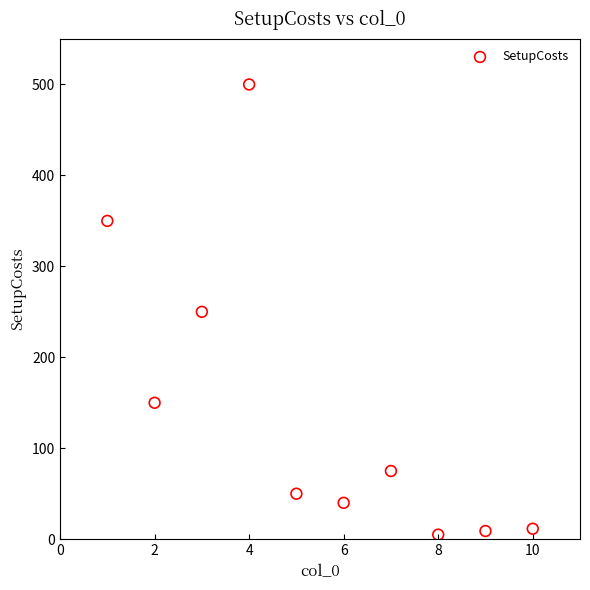

What is the range of Y values (max minus min)?

495.0